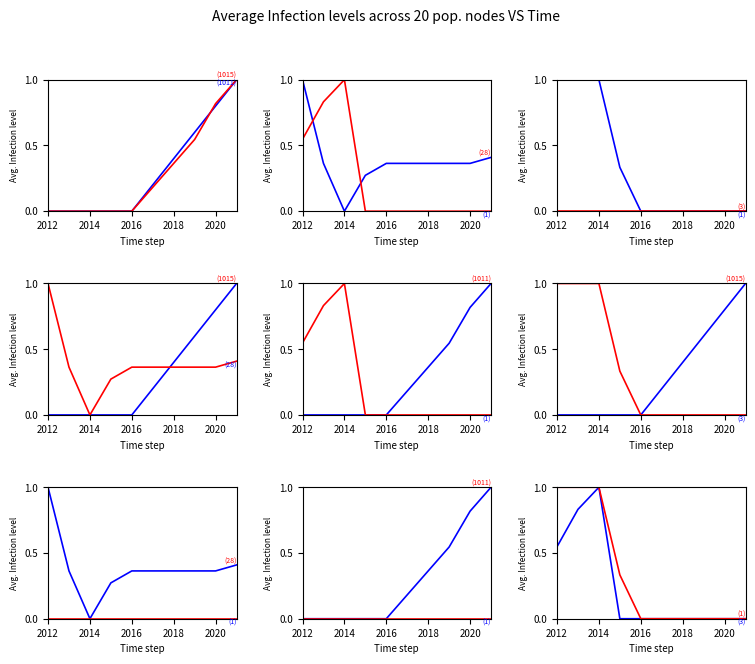

Does the chart display data point markers on the line(s)?

No